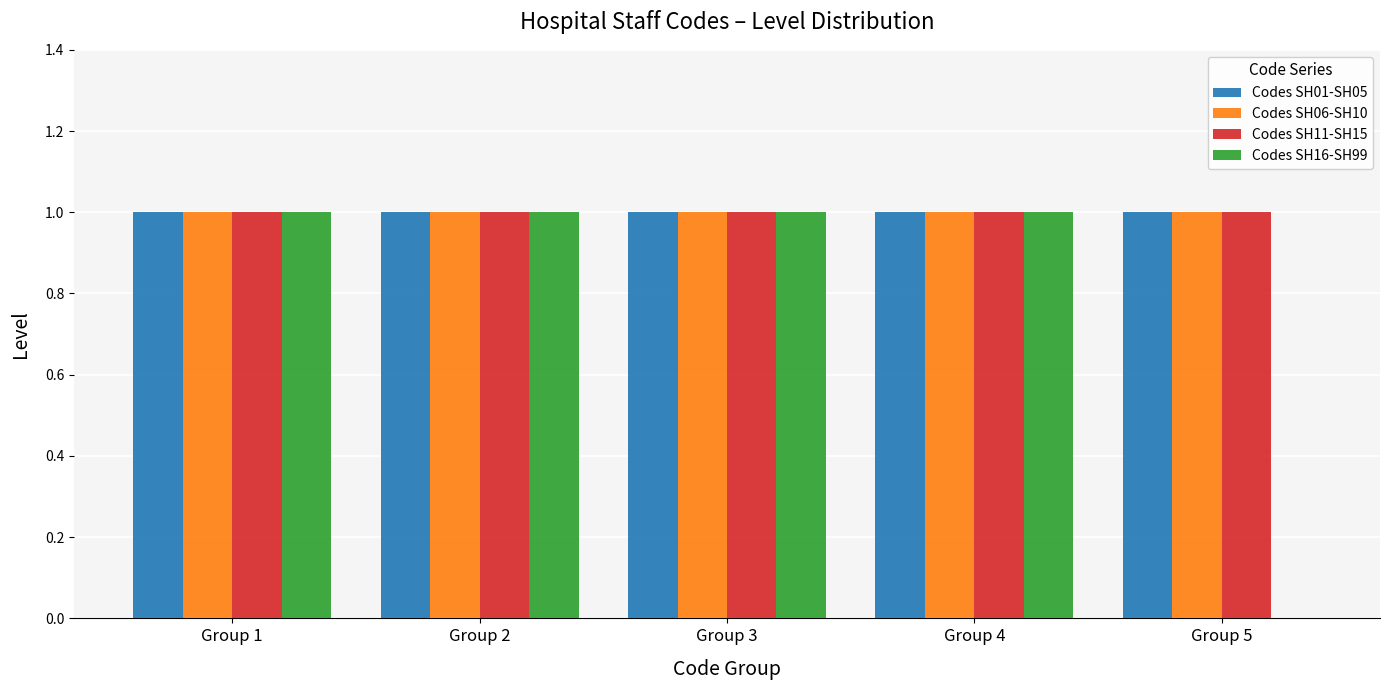

Which series changed the most between Group 4 and Group 5?

Codes SH16-SH99